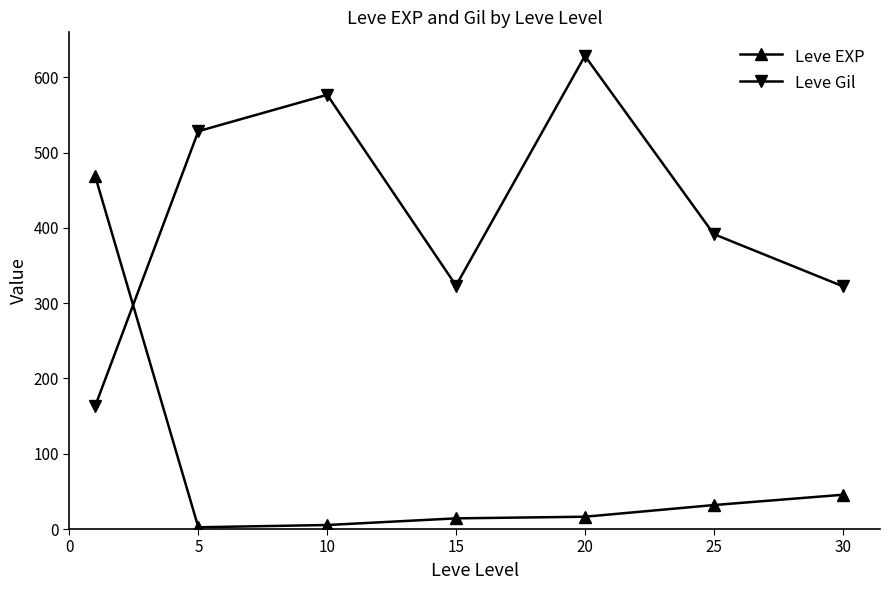

What is the difference between the maximum and minimum values in the Leve Gil series?

464.8